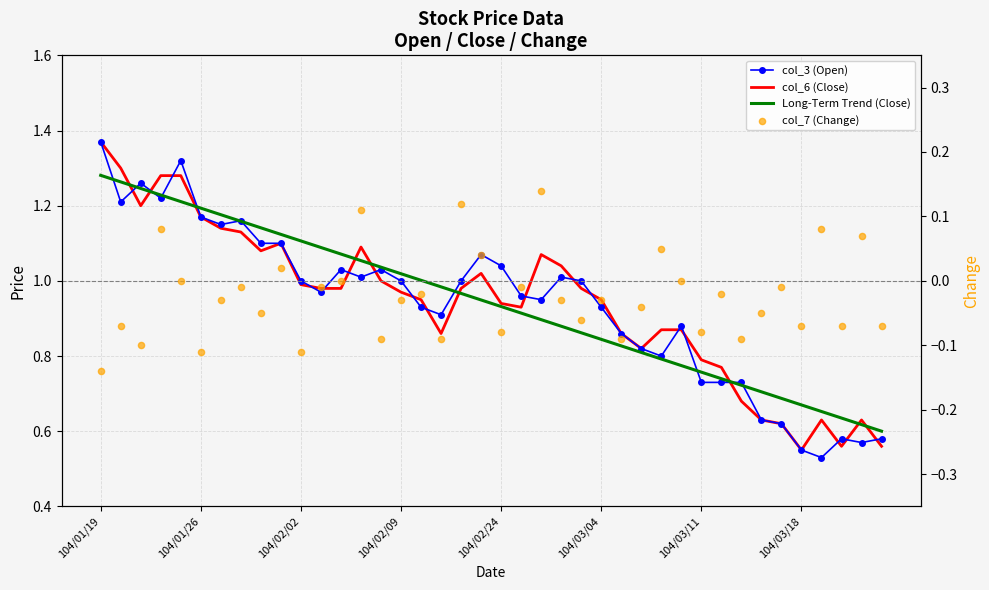

At how many categories does at least one series exceed 0?

40